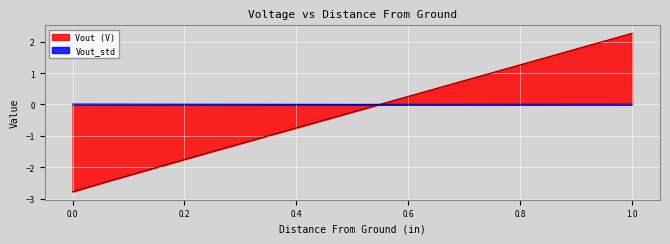

What is the difference between the highest and lowest values at 0.0?

2.8